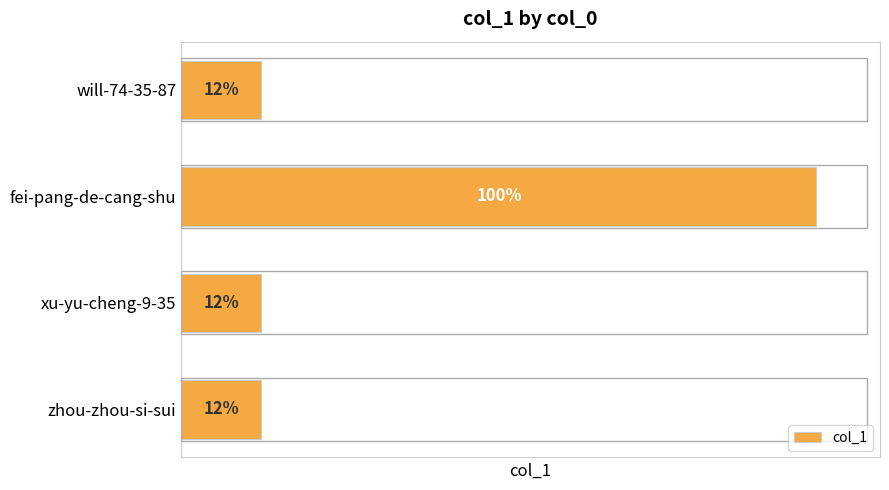

How many distinct data groups are displayed?

1